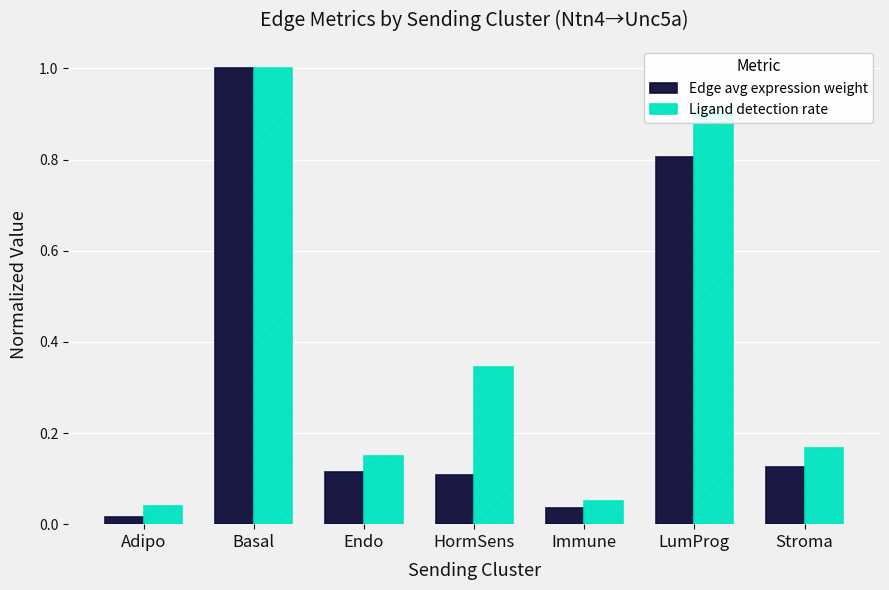

What is the greatest value displayed?

1.0